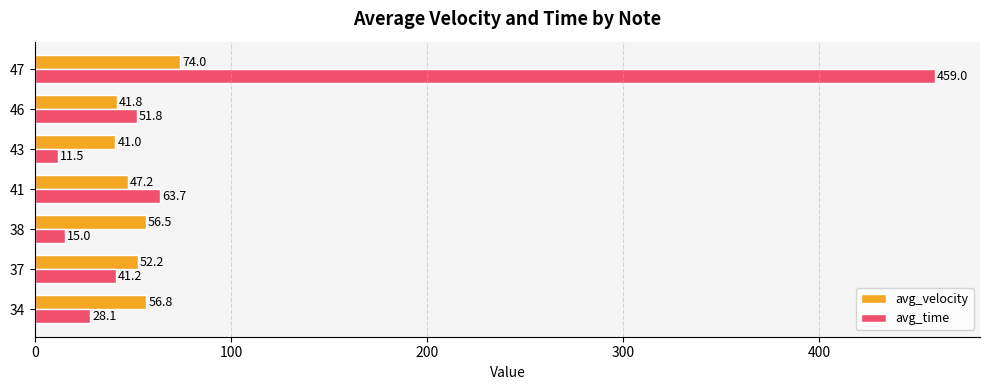

What is the total value across all series at 34?

84.9